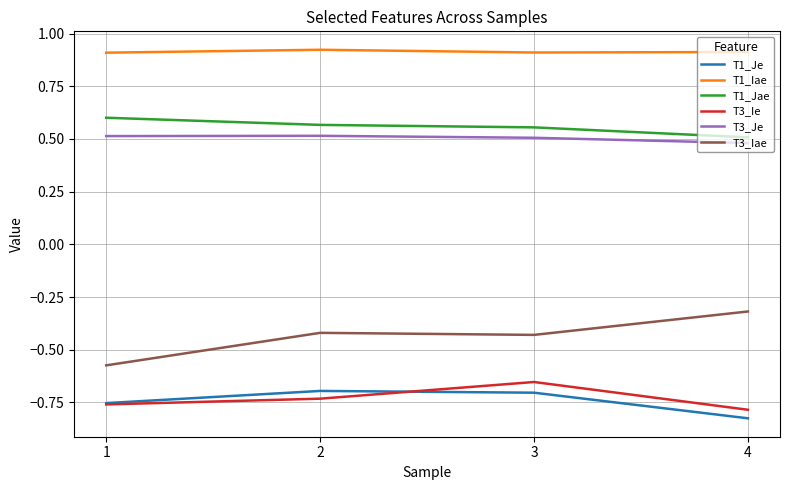

What are all the series names shown in the legend?

T1_Je, T1_Iae, T1_Jae, T3_Ie, T3_Je, T3_Iae